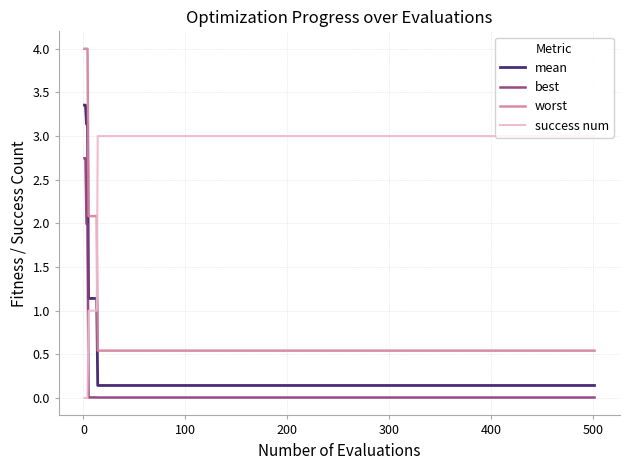

True or false: worst and mean intersect in this chart.

False